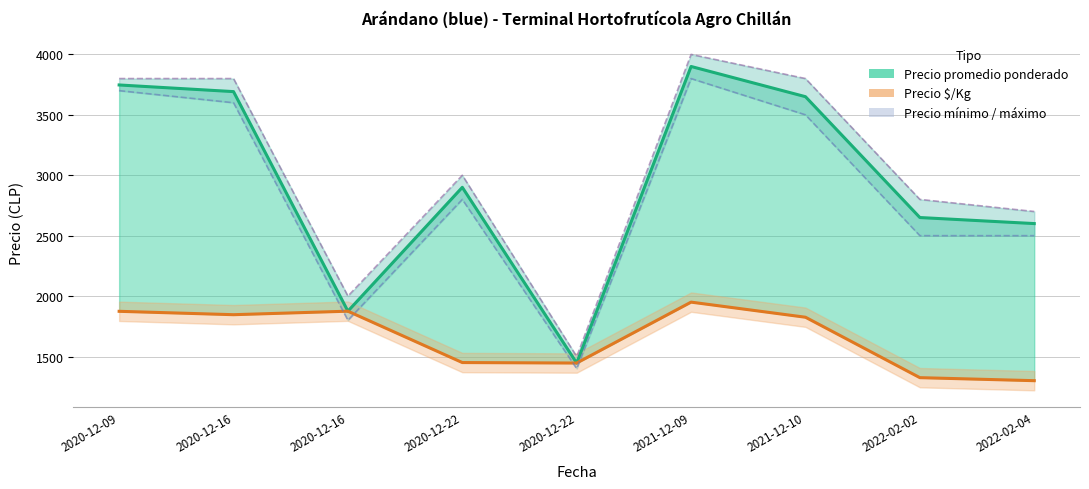

True or false: Precio $/Kg and Precio máximo cross at least once.

False